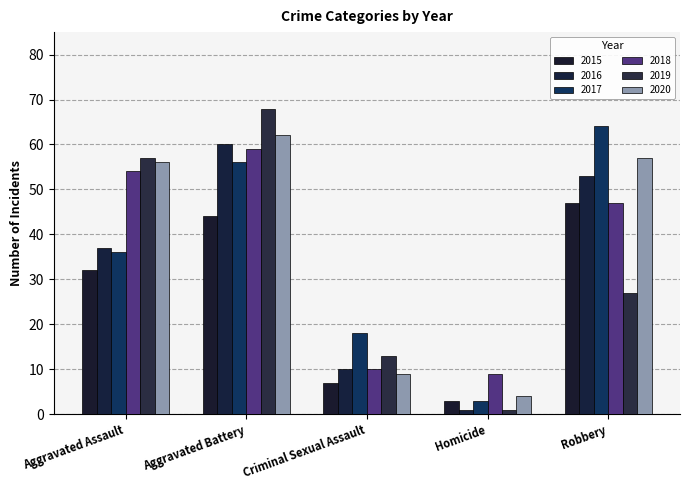

The value of 2016 at Aggravated Battery is 83. True or false?

False